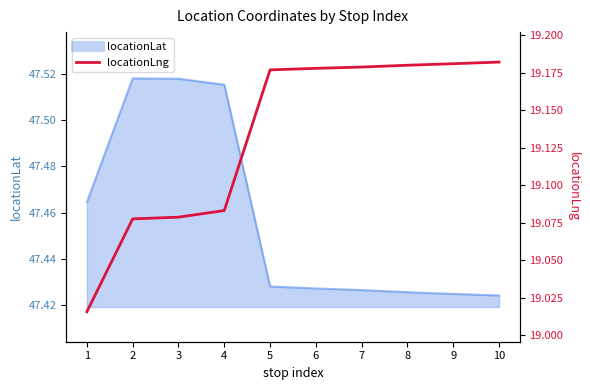

Is it true that the value at 9 is 19.2?

True